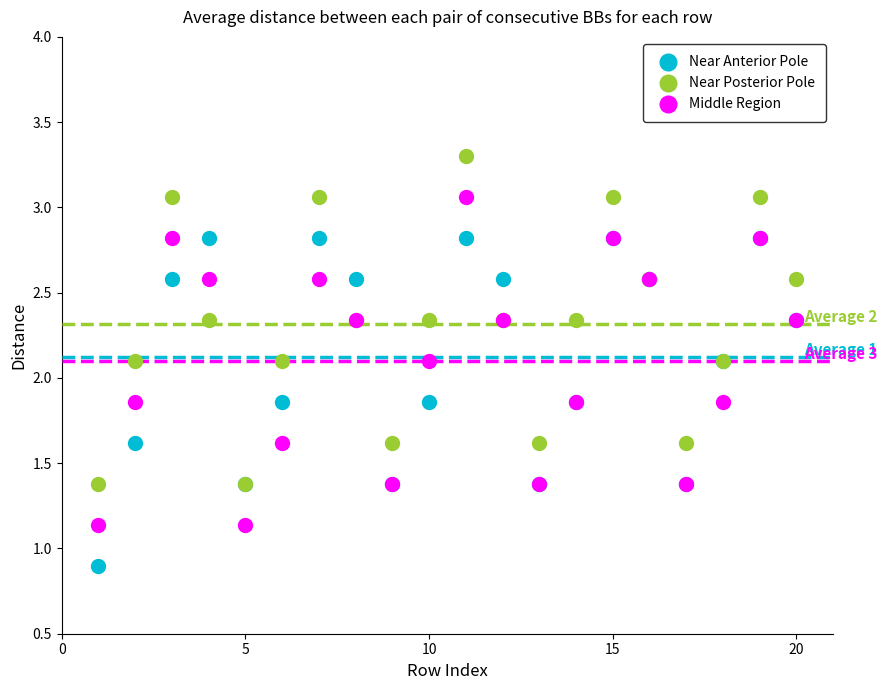

Which series contains the highest Y value?

Near Posterior Pole